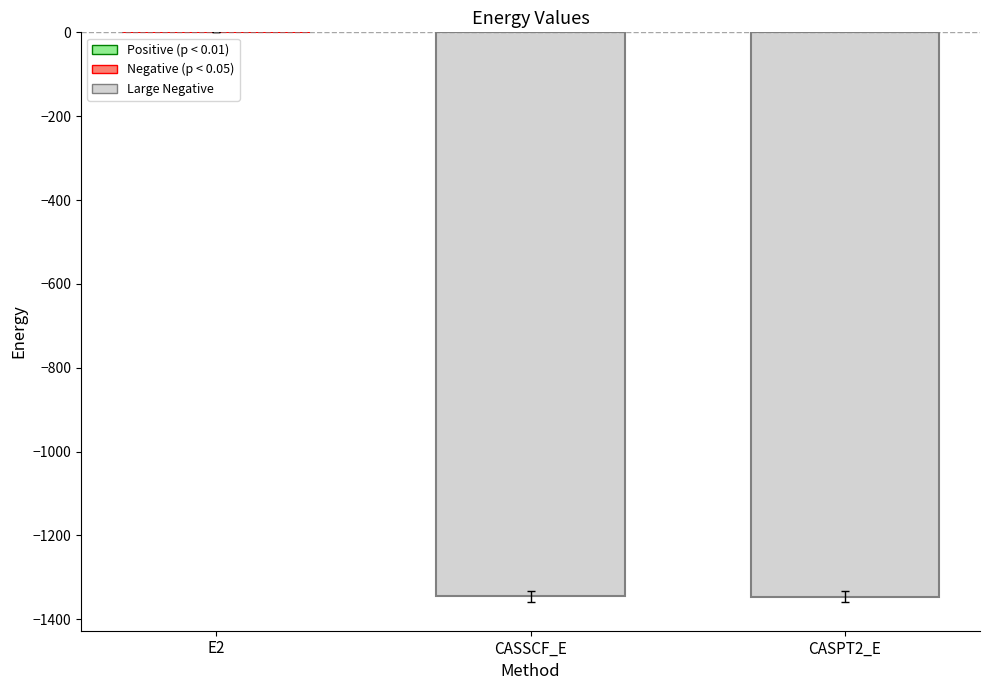

What is the sum of the values at CASPT2_E and CASSCF_E?

-2691.4